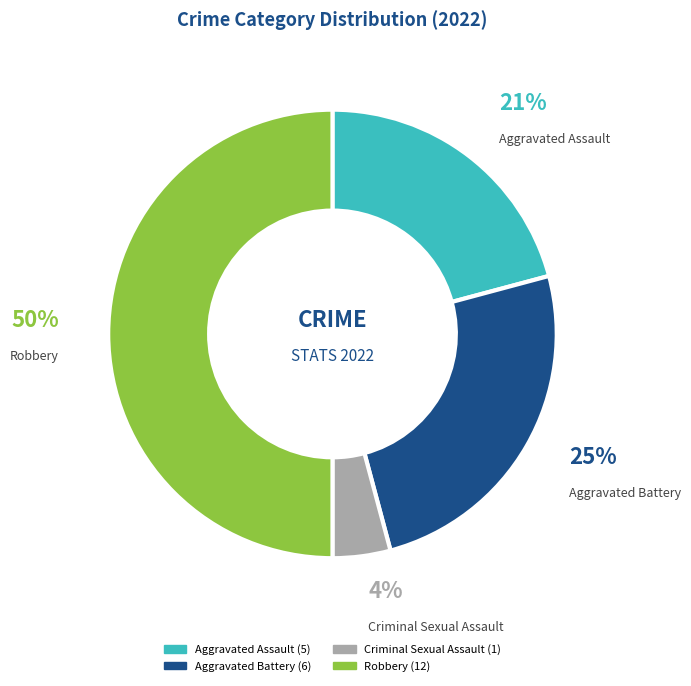

Rank the categories by value from lowest to highest.

Criminal Sexual Assault, Aggravated Assault, Aggravated Battery, Robbery